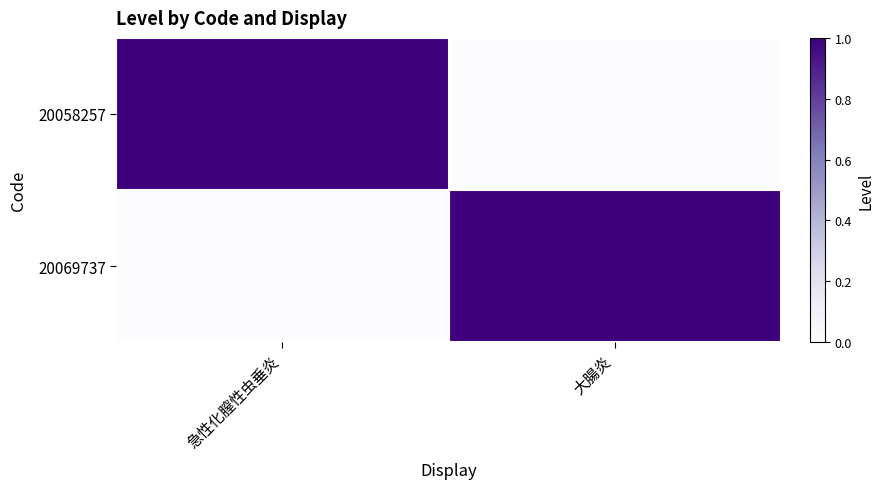

At how many categories does at least one series exceed 0?

2